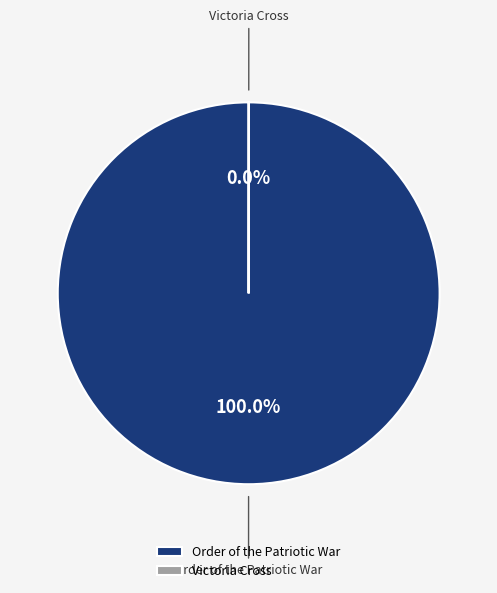

Does Order of the Patriotic War account for over 50% of the chart?

Yes